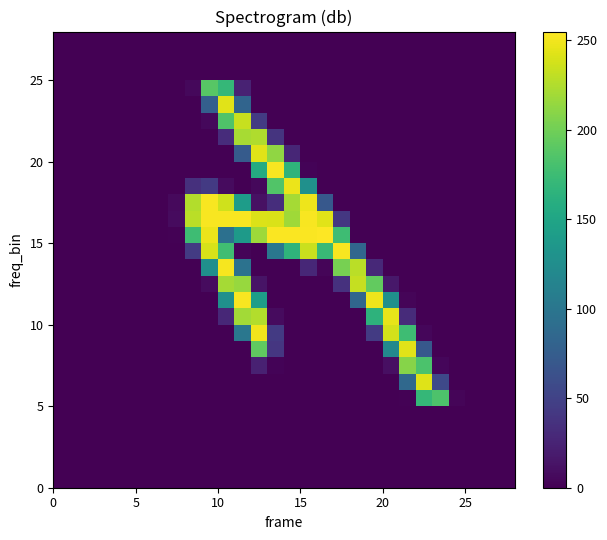

What is the maximum value shown in the chart?

255